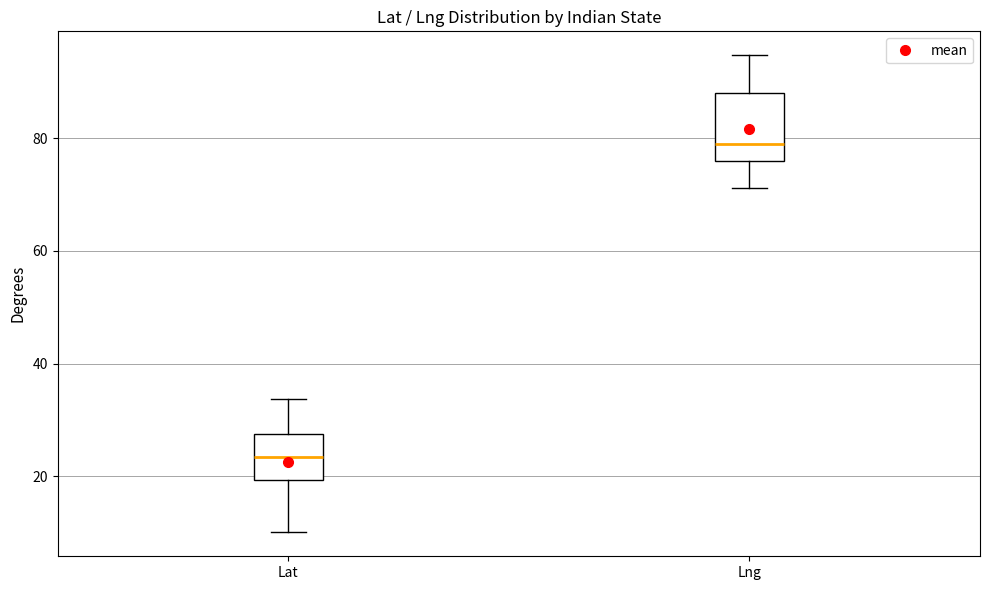

Which box has the highest median line?

Lng